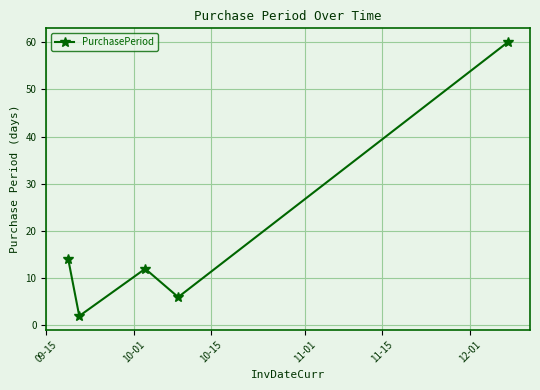

What is the value of the 4th point from the left?

6